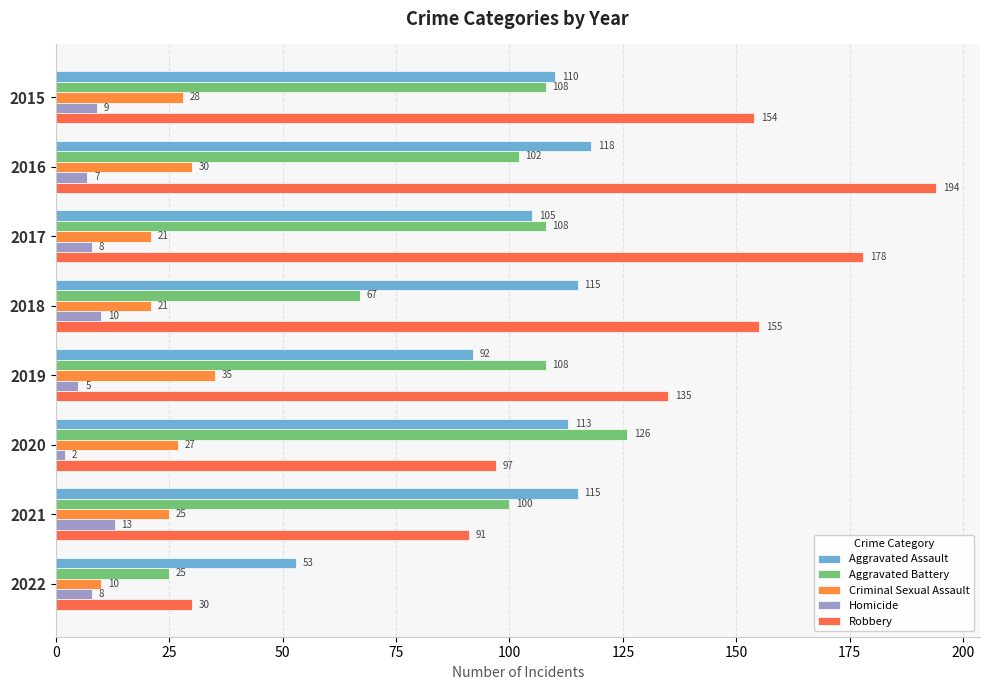

Where is Aggravated Assault nearest to the value 85?

2019